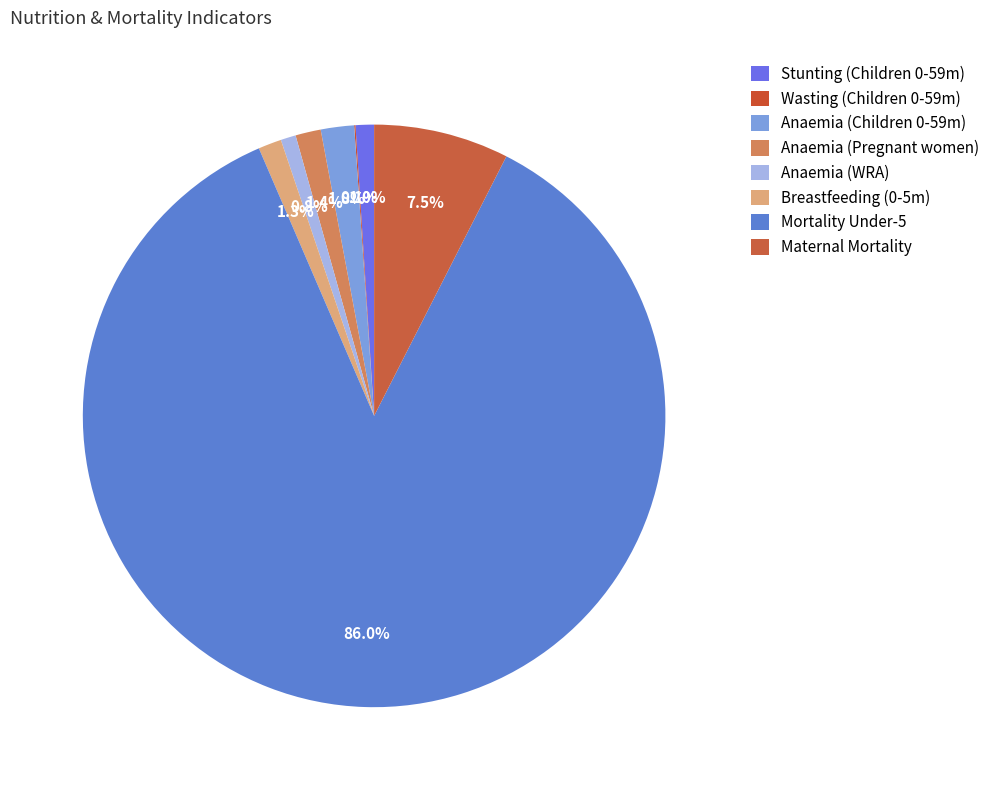

Rank the categories by value from highest to lowest.

Mortality - Under five, Mortality - Maternal, Anaemia prevalence (%) - Children 0-59 months, Anaemia prevalence (%) - Pregnant women, Breastfeeding - Children 0-5 months, Stunting prevalence (%) - Children 0-59 months, Anaemia prevalence (%) - Women of reproductive age, Wasting prevalence (%) - Children 0-59 months